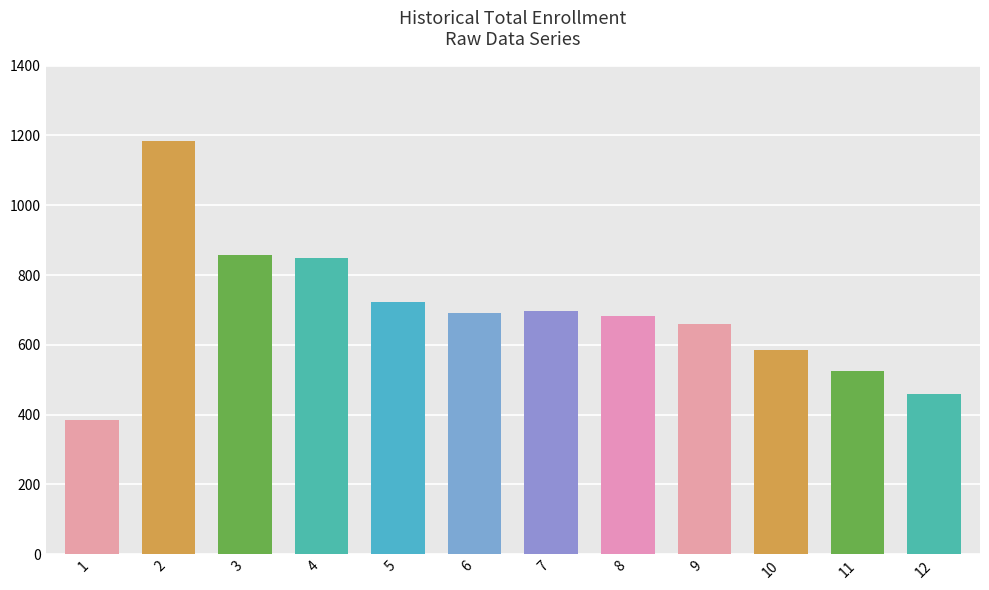

What is the sum of all values?

8301